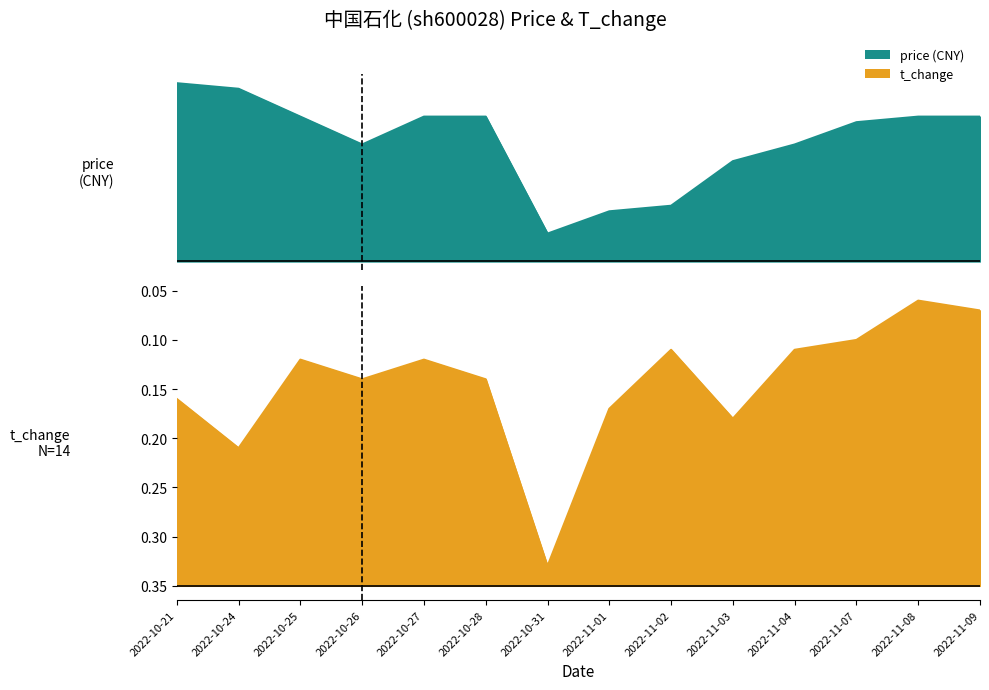

Between 2022-10-21 and 2022-10-31, which is larger?

2022-10-21